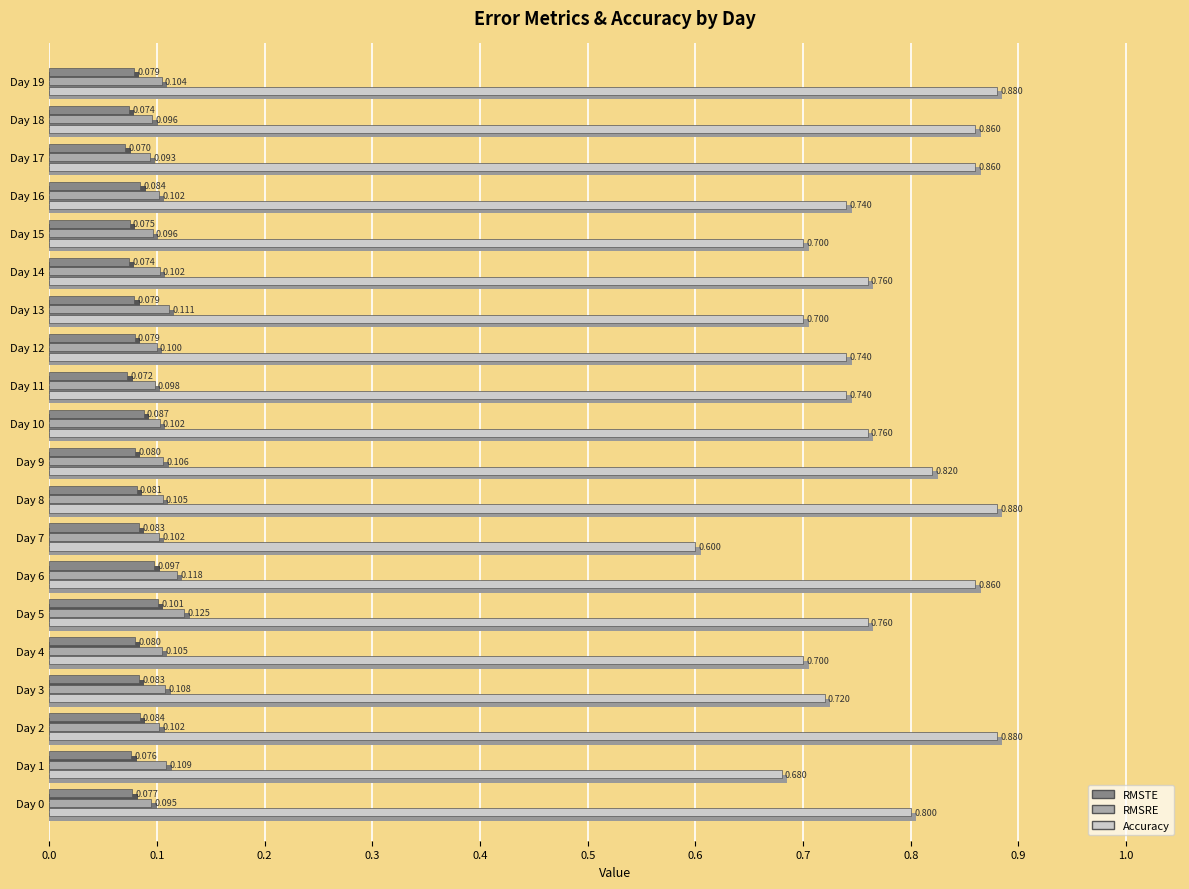

What is the smallest value displayed?

0.1